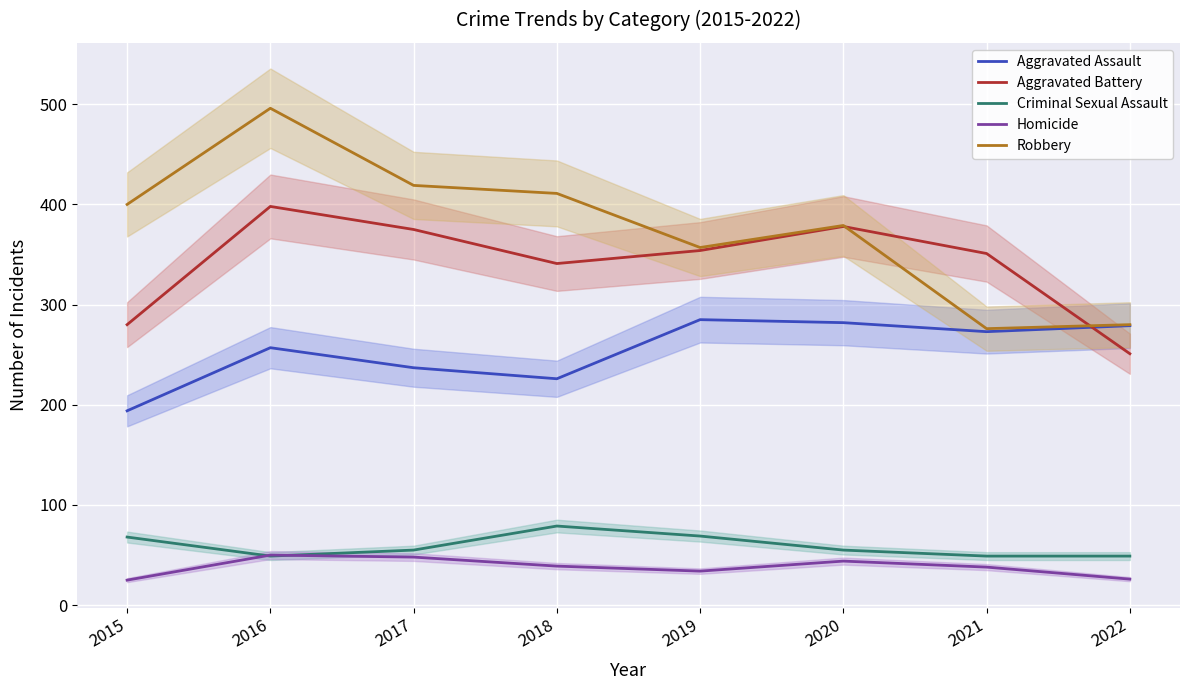

What is the average value of the Homicide series?

38